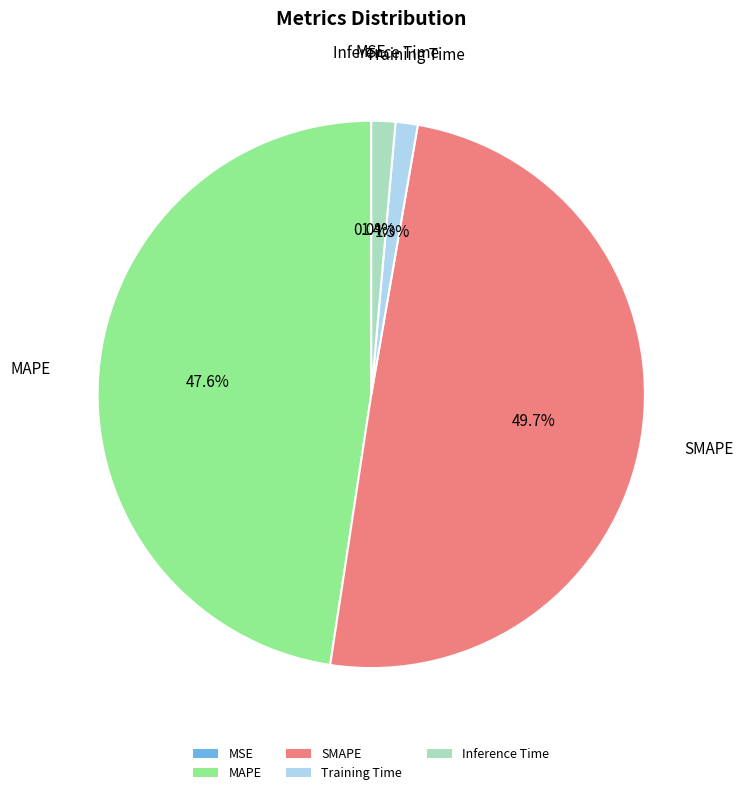

What is the ratio of the value at SMAPE to the value at MAPE?

1.0